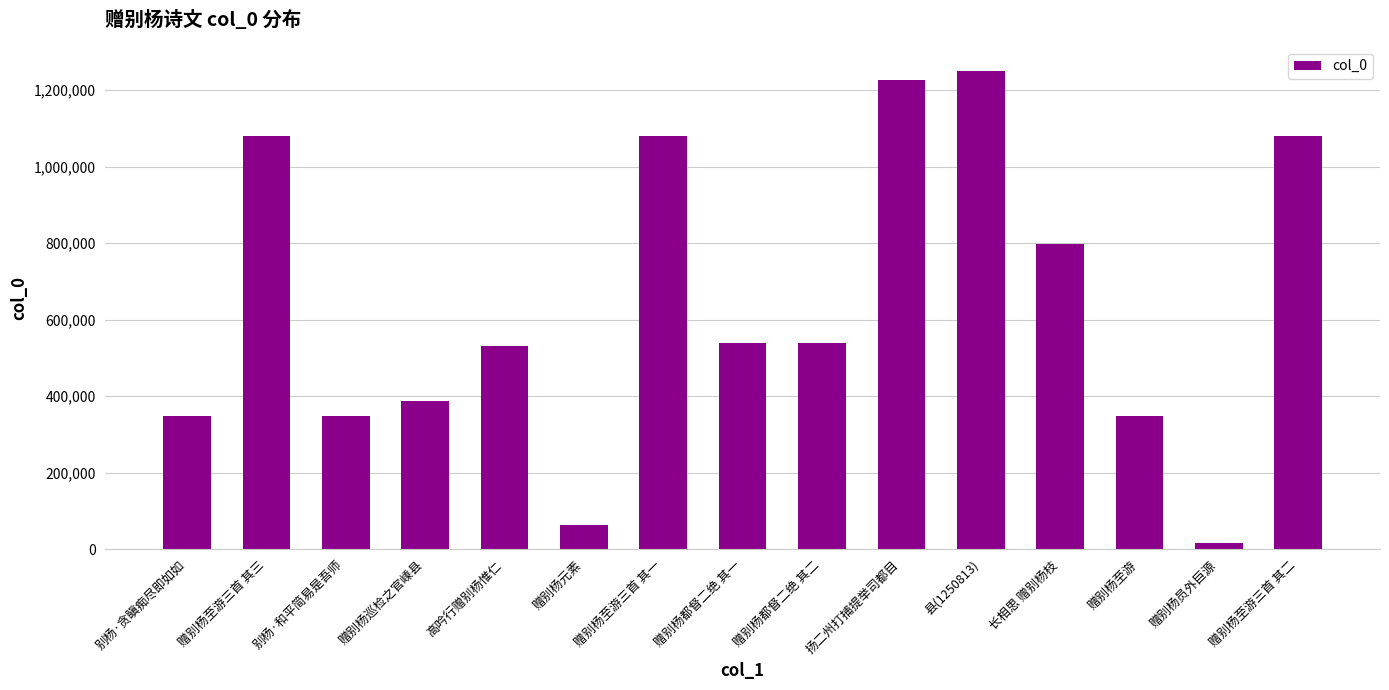

What is the sum of the values at 赠别杨至游三首 其一 and 赠别杨巡检之官嵊县?

1468214